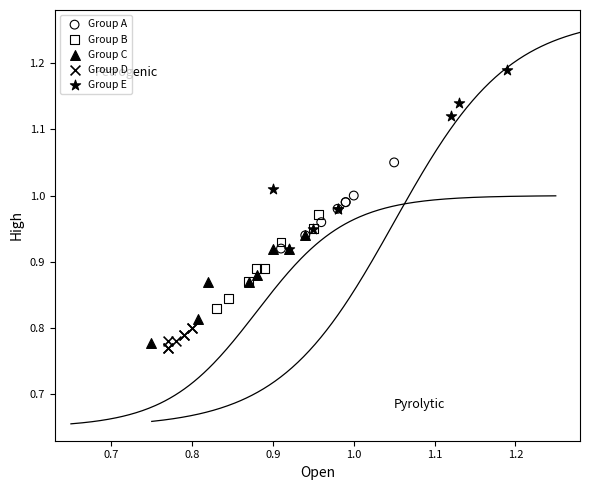

Which series contains the lowest Y value?

Group D